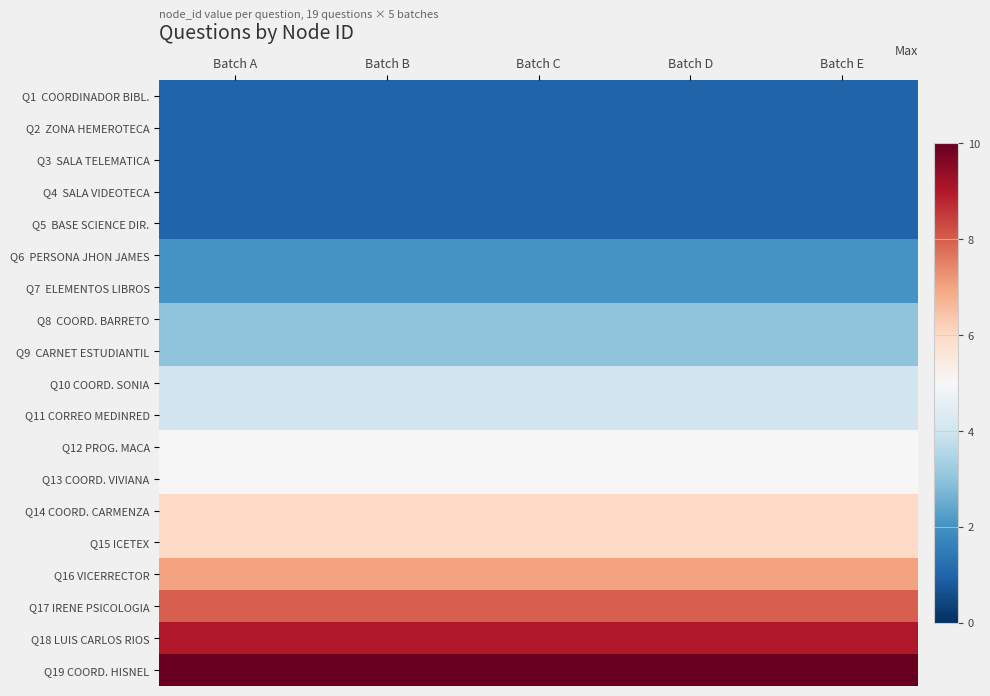

Rank the series at Batch D from lowest to highest value.

Q1 COORDINADOR BIBL., Q2 ZONA HEMEROTECA, Q3 SALA TELEMATICA, Q4 SALA VIDEOTECA, Q5 BASE SCIENCE DIR., Q6 PERSONA JHON JAMES, Q7 ELEMENTOS LIBROS, Q8 COORD. BARRETO, Q9 CARNET ESTUDIANTIL, Q10 COORD. SONIA, Q11 CORREO MEDINRED, Q12 PROG. MACA, Q13 COORD. VIVIANA, Q14 COORD. CARMENZA, Q15 ICETEX, Q16 VICERRECTOR, Q17 IRENE PSICOLOGIA, Q18 LUIS CARLOS RIOS, Q19 COORD. HISNEL